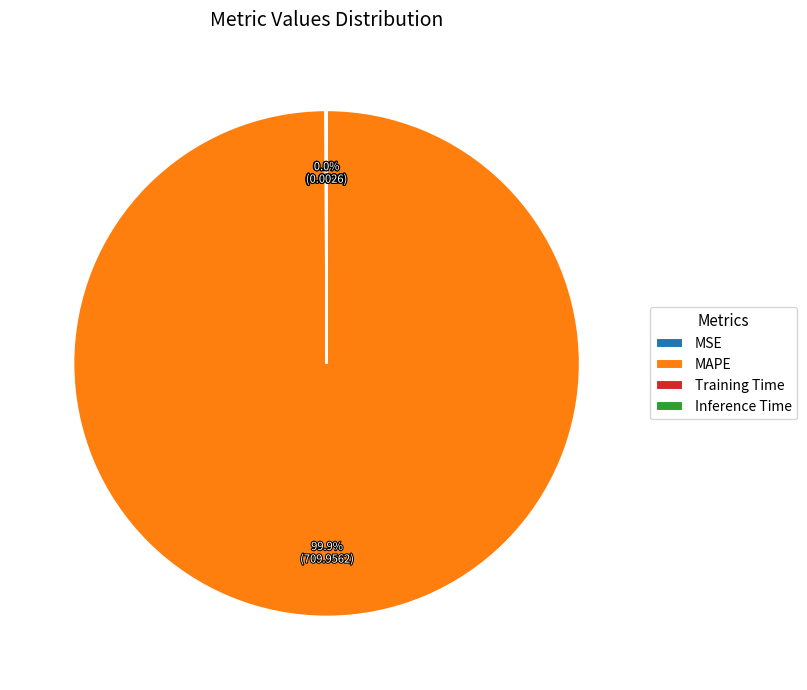

What percentage is the MAPE slice, to the nearest percent?

100%